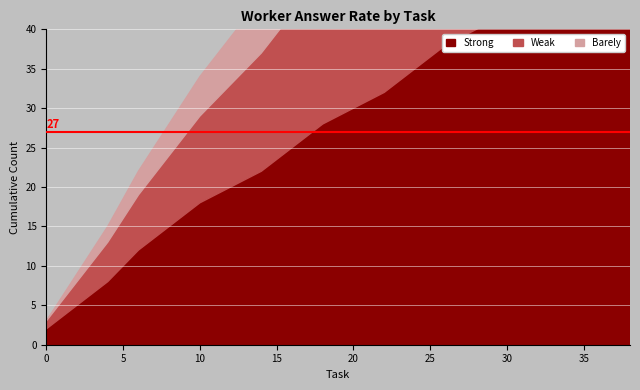

Between 8 and 18, which series saw the biggest shift?

Strong